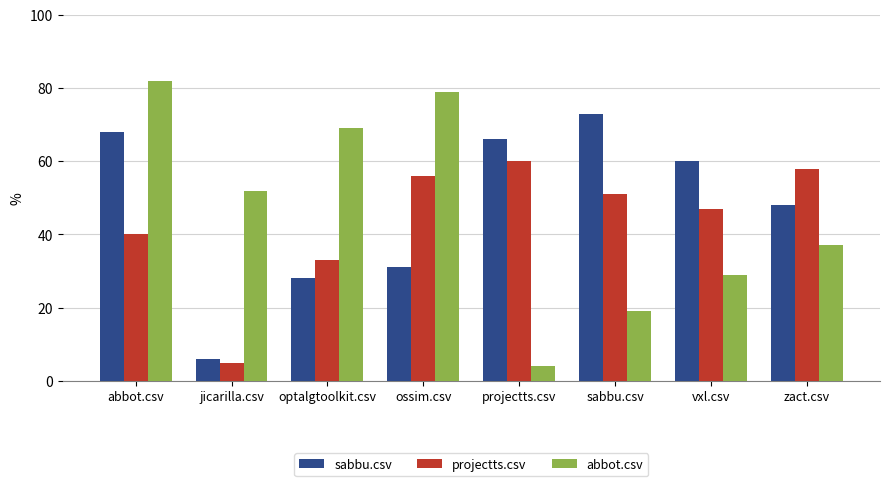

List the series in order of their peak value, highest first.

abbot.csv, sabbu.csv, projectts.csv